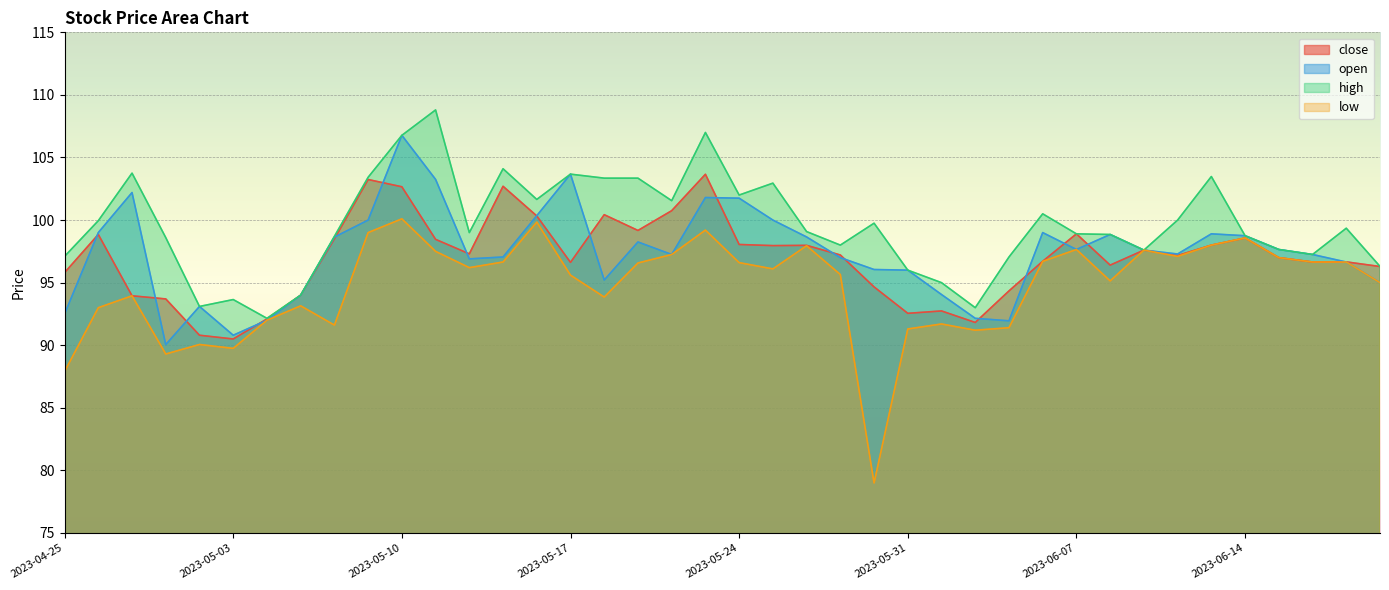

How many values in the high series are below 99?

19